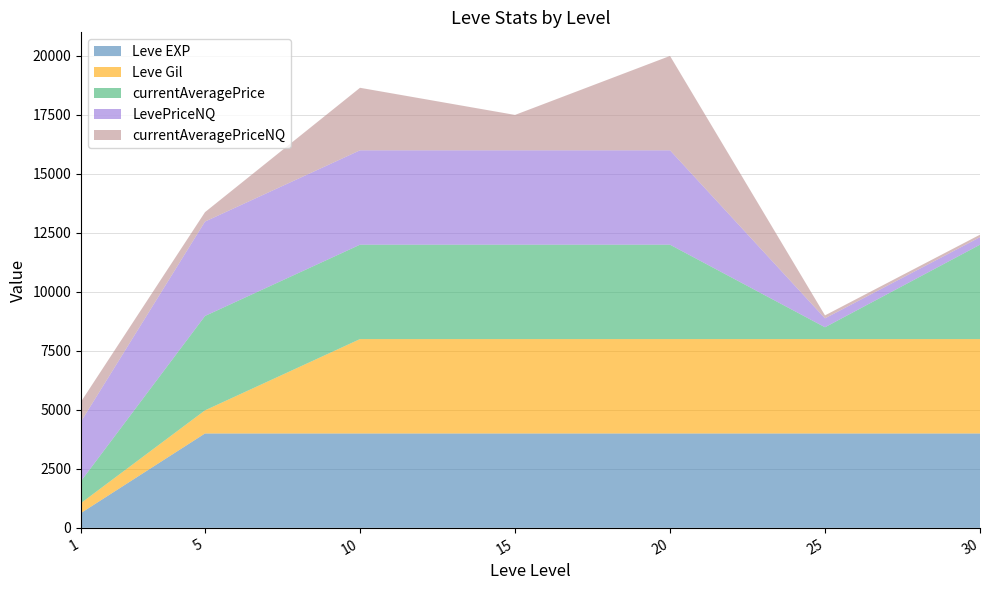

What is the maximum value for Leve EXP?

4000